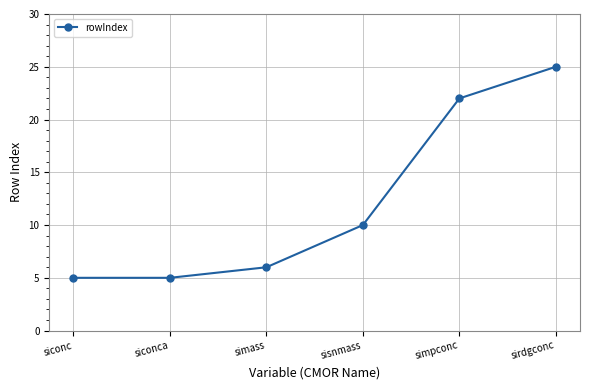

How many lines are shown in the chart?

1